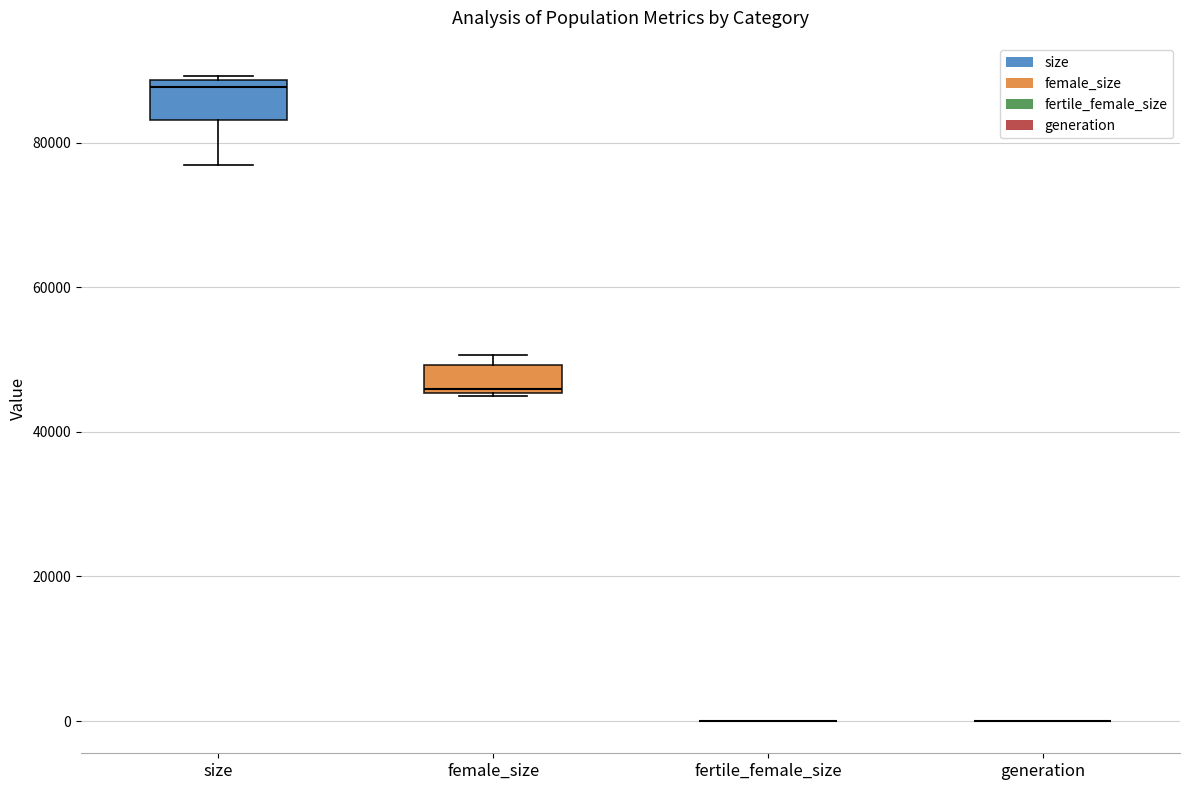

Reading left to right, transcribe this box plot: for each box, give where its median line is, the range the box spans, and where its two whiskers end, as read against the y-axis. The values are not printed on the chart, so give them approximately, as read against the axis.

size: median 88000 (just below the box's upper edge), box 84000 to 88000, whiskers 76000 to 90000
female_size: median 46000, box 46000 to 50000, whiskers 44000 to 50000 (just above the box's upper edge)
fertile_female_size: box collapsed to a line at 0, whiskers 0 to 0
generation: box collapsed to a line at 0, whiskers 0 to 0